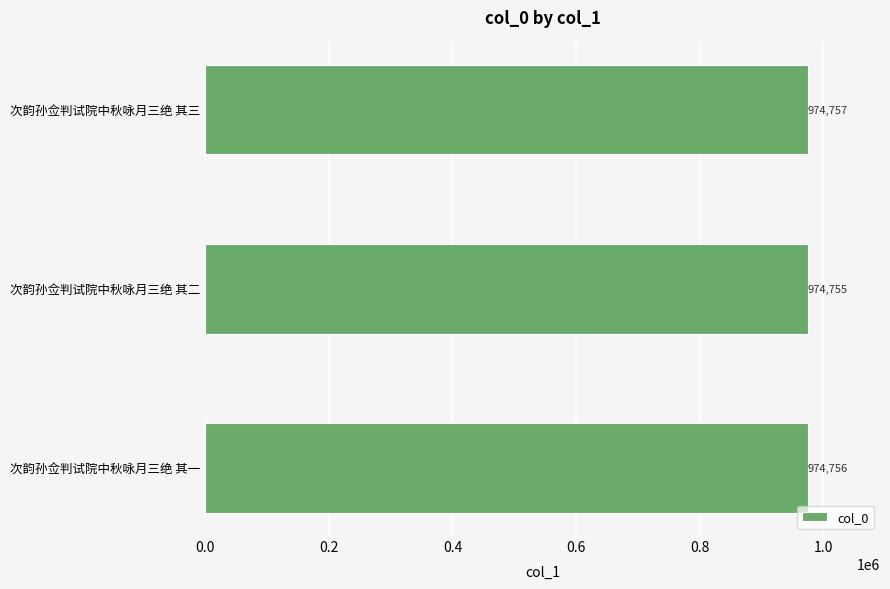

Reading bottom to top, what are all the values shown in this chart?

次韵孙佥判试院中秋咏月三绝 其一=974756	次韵孙佥判试院中秋咏月三绝 其二=974755	次韵孙佥判试院中秋咏月三绝 其三=974757